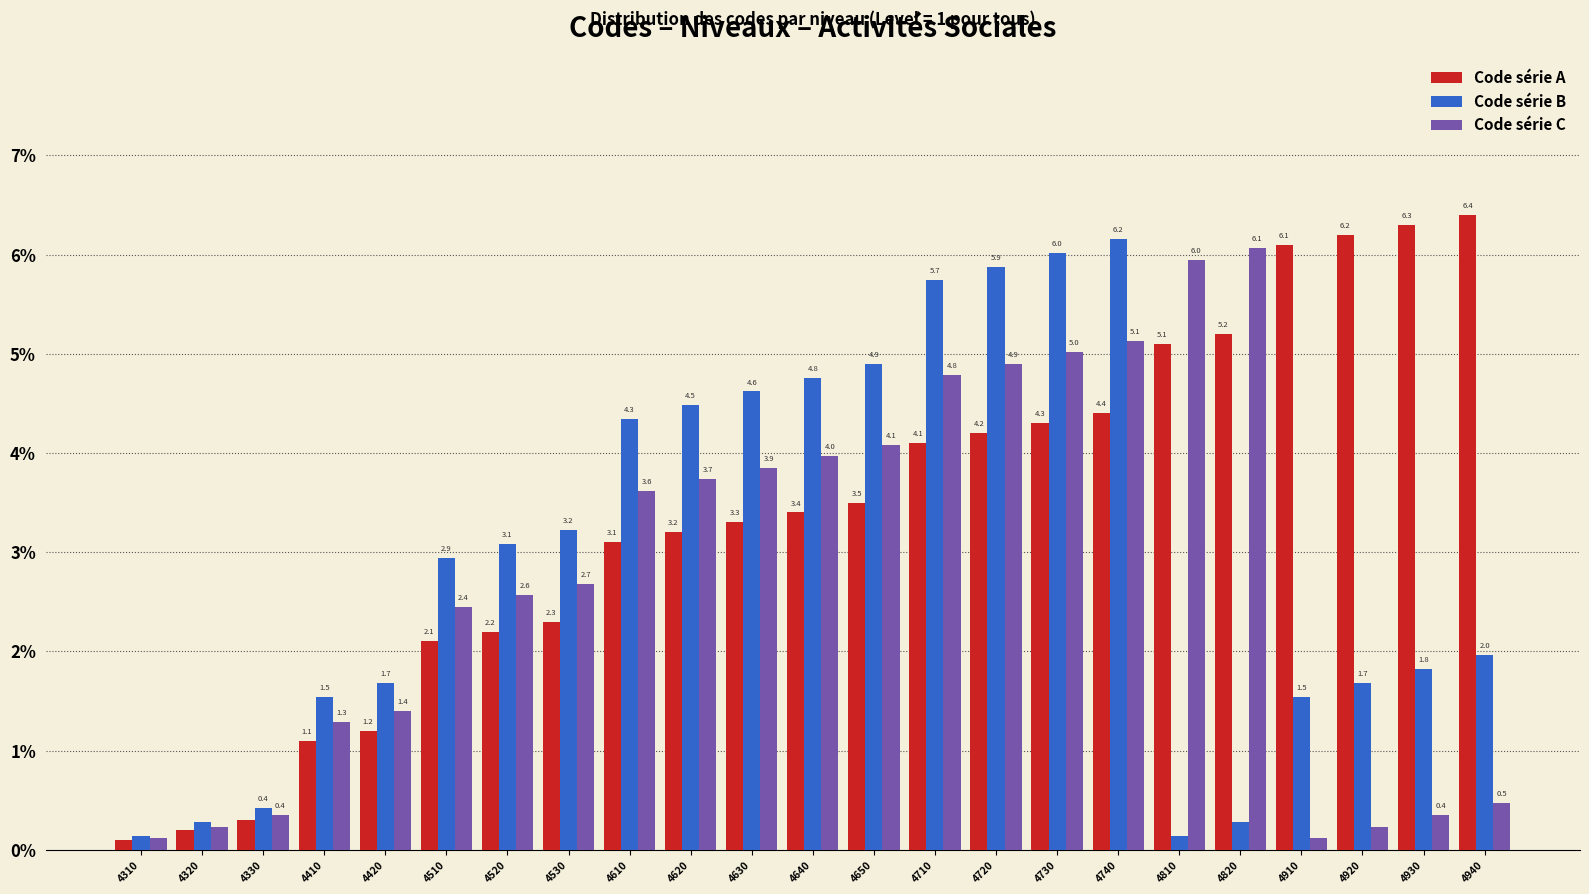

What is the difference between the maximum and minimum values in the Code série C series?

6.0